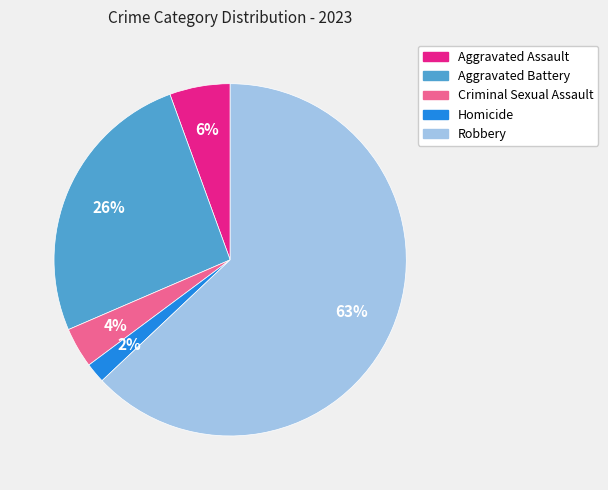

Approximately how many times larger is the value at Homicide compared to Aggravated Assault?

0.3